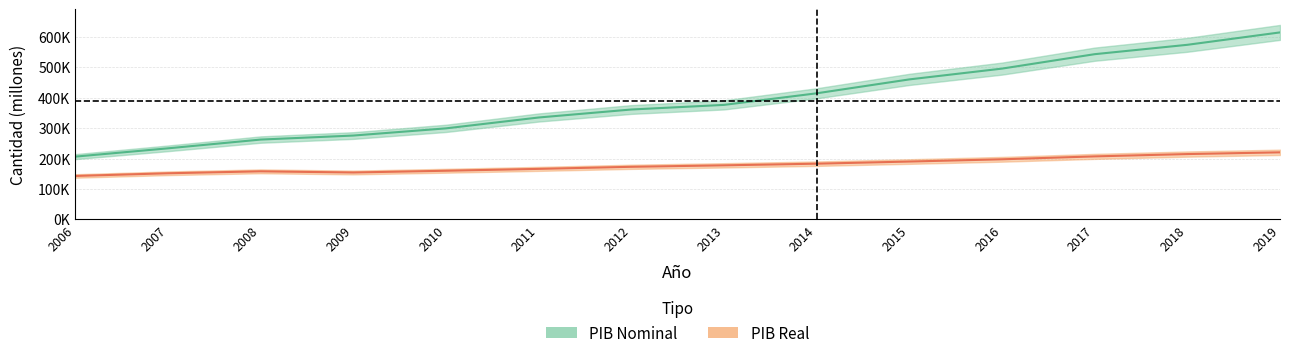

True or false: PIB Real and PIB Nominal intersect in this chart.

False